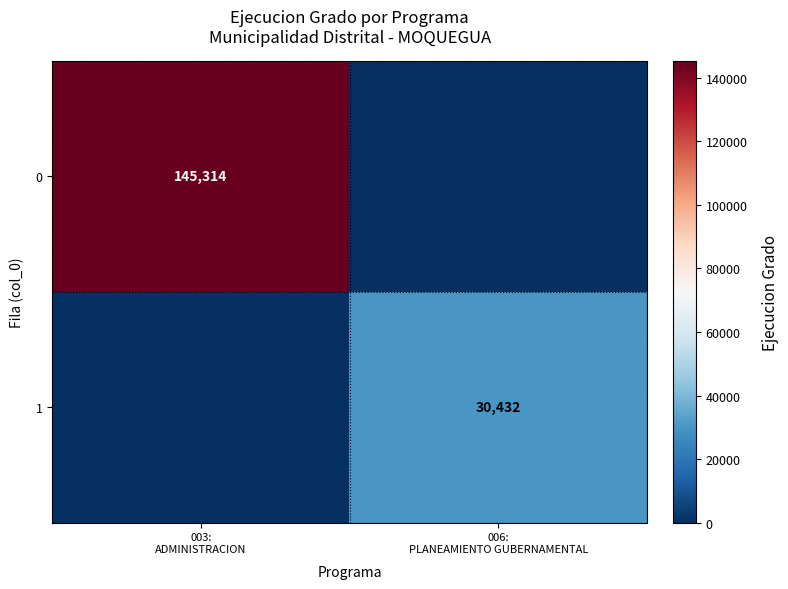

What is the highest value of the 0 series?

145314